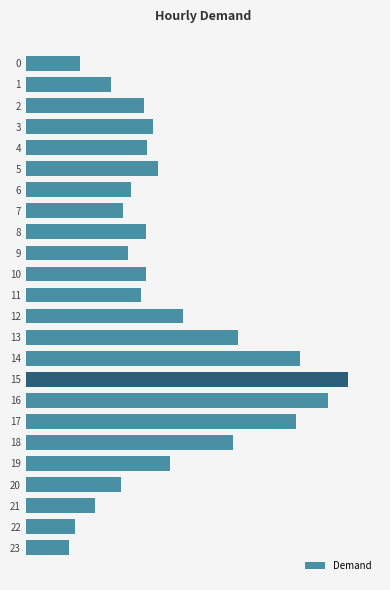

Between 7 and 11, which is larger?

11